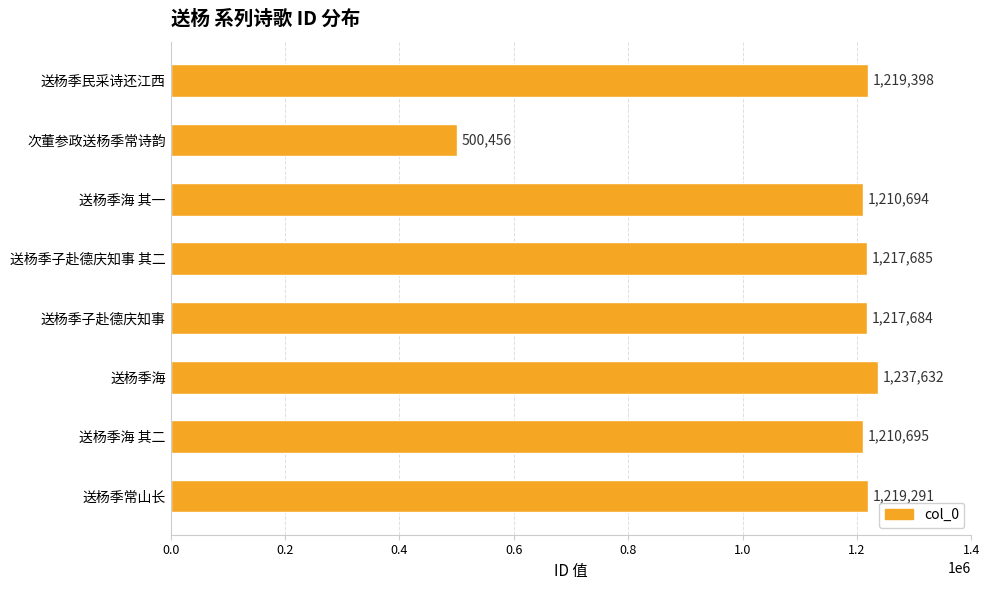

How many bars are there in total?

8